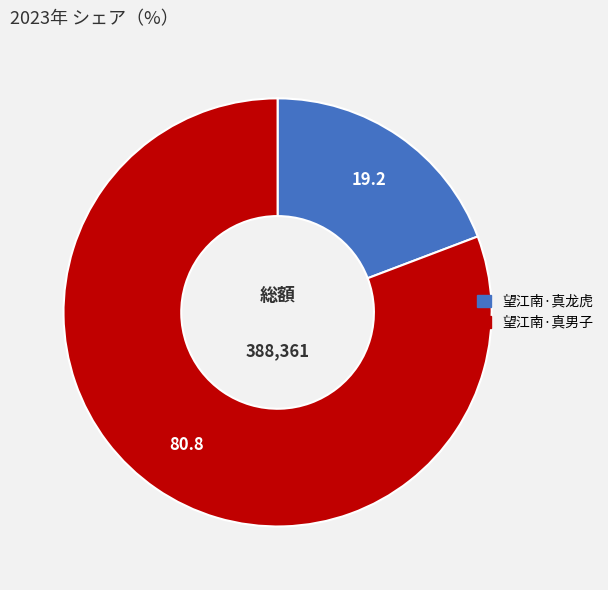

Which has a higher value, 望江南·真男子 or 望江南·真龙虎?

望江南·真男子